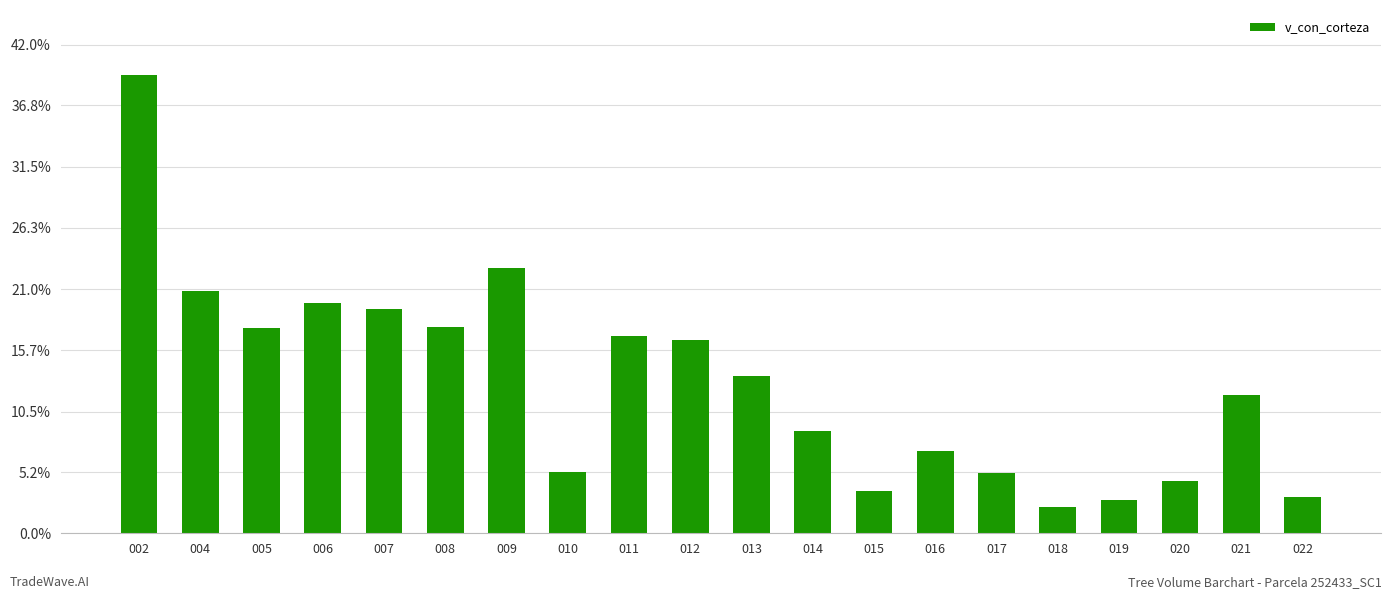

What is the sum of the values at 016 and 008?

375.0